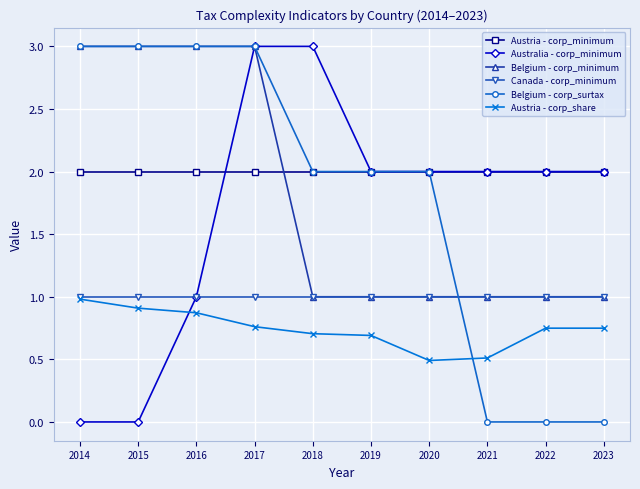

What is the value of the Belgium - corp_surtax point at the 1st from the left?

3.0